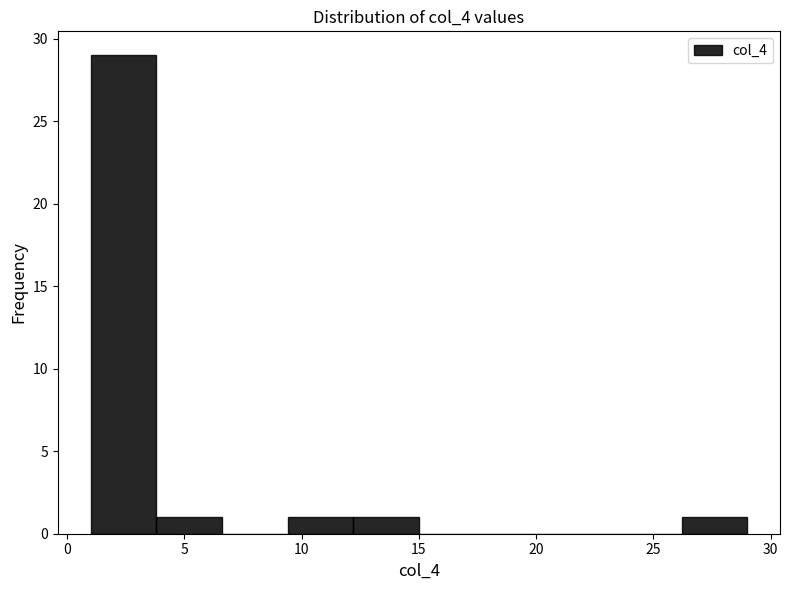

What is the height of the bar covering 9.4 to 12.2 on the x-axis? Neither the bar edges nor the heights are printed on the chart, so give them approximately, as read against the axes.

1